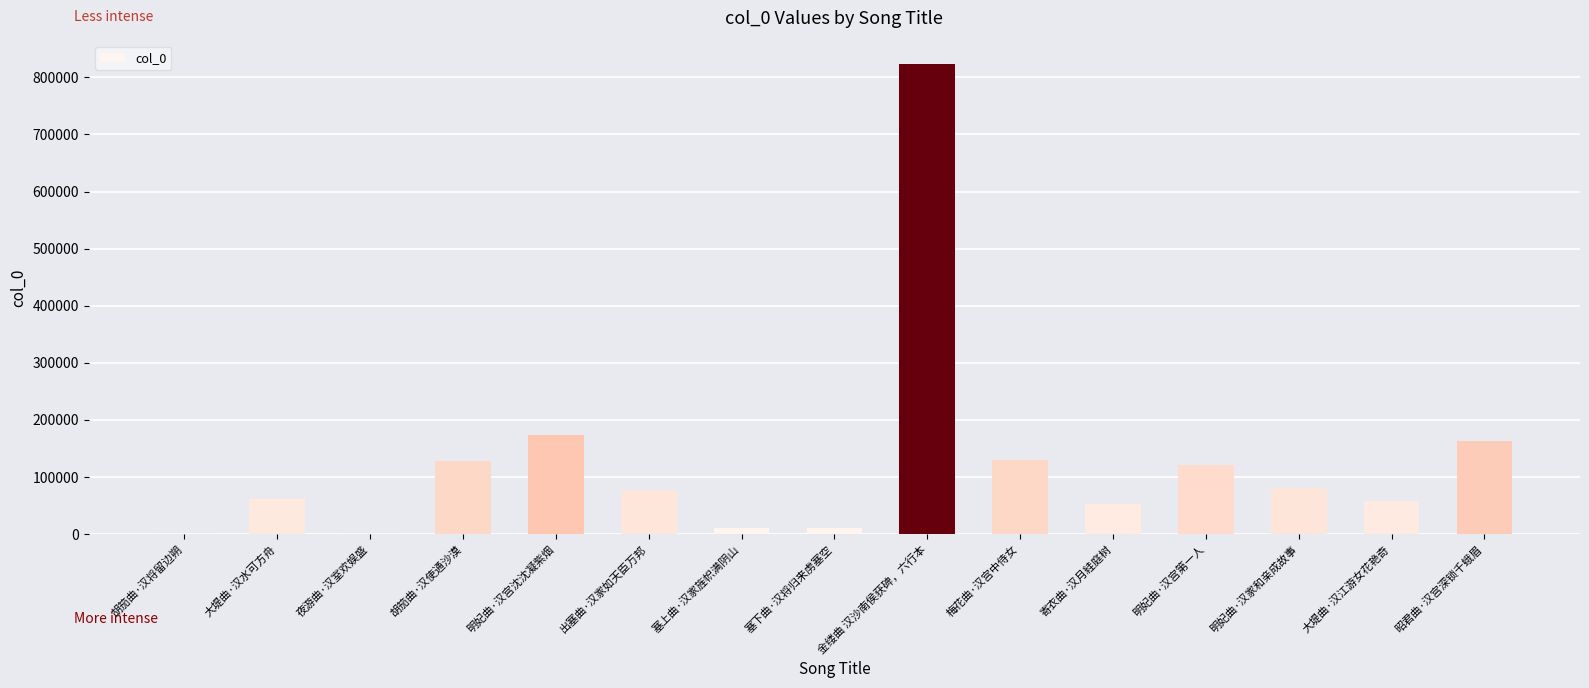

What is the change in value from 大堤曲·汉水可方舟 to 寄衣曲·汉月絓庭树?

-9302